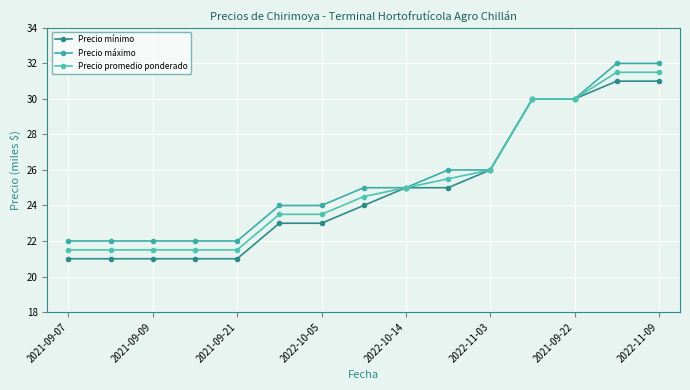

Is this an area chart (filled region under the line)?

No